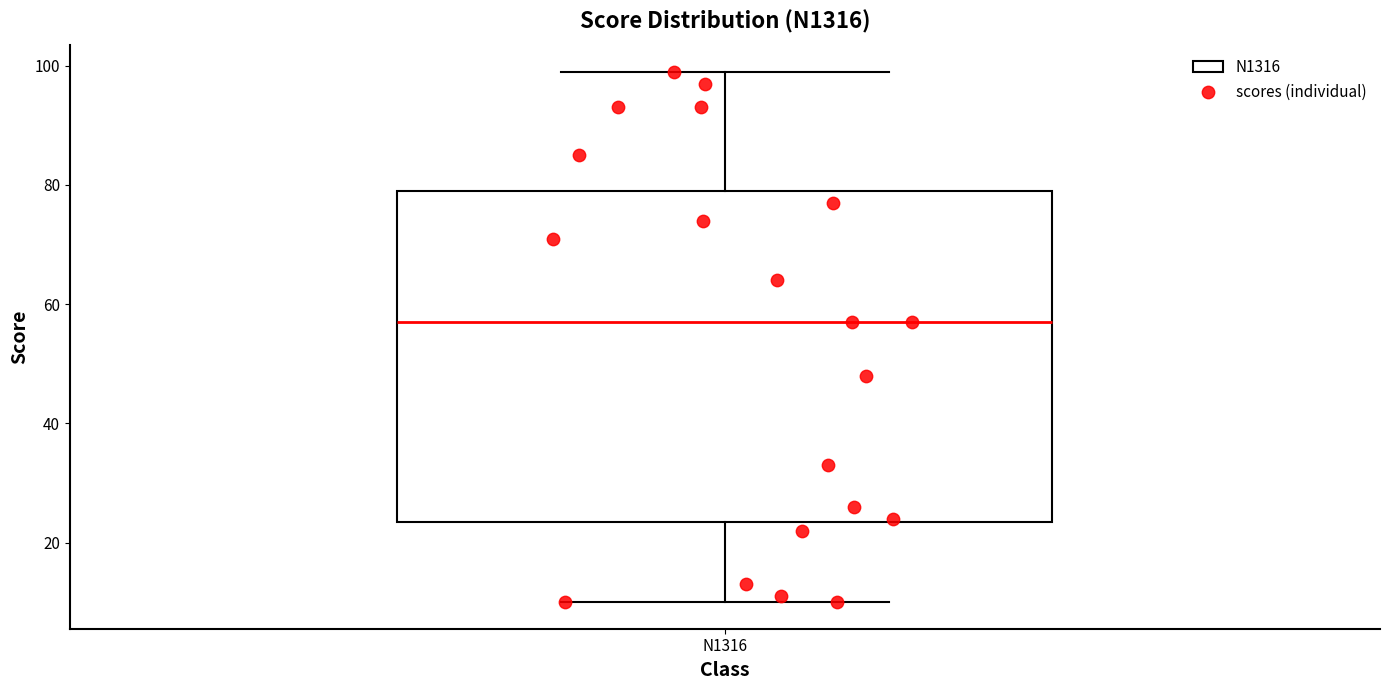

Read this box plot against the y-axis: the position of the median line, the range covered by the box, and the ends of both whiskers. The values are not printed on the chart, so give them approximately, as read against the axis.

median 58, box 24 to 80, whiskers 10 to 100